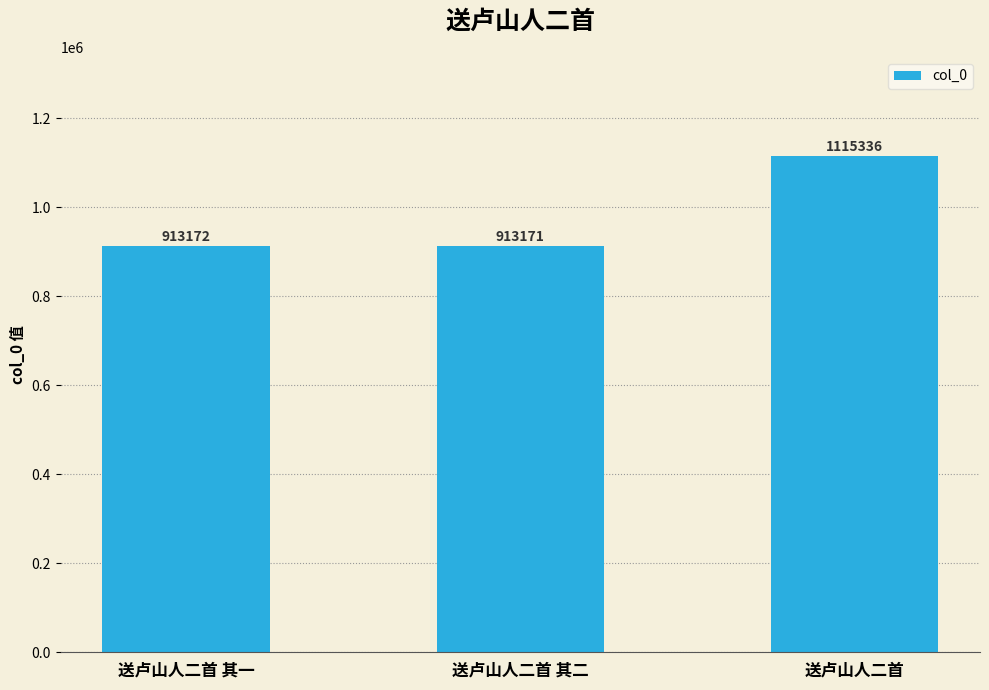

Count the number of categories in the chart.

3